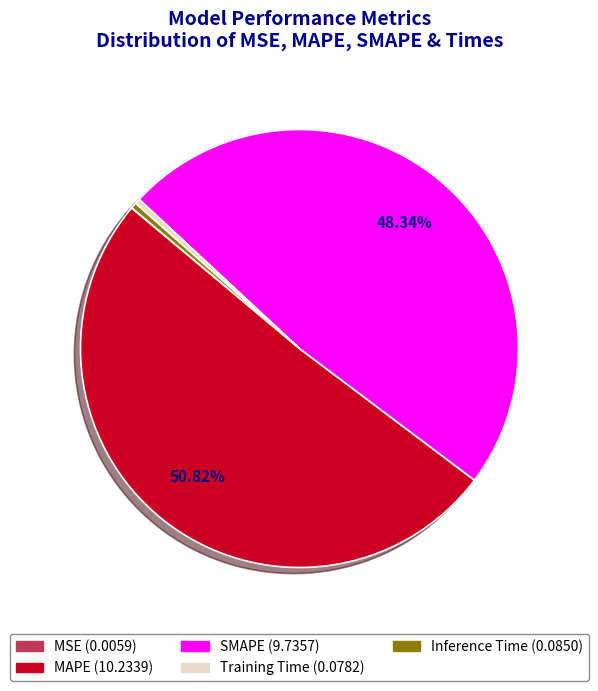

Which category has the biggest portion of the pie?

MAPE